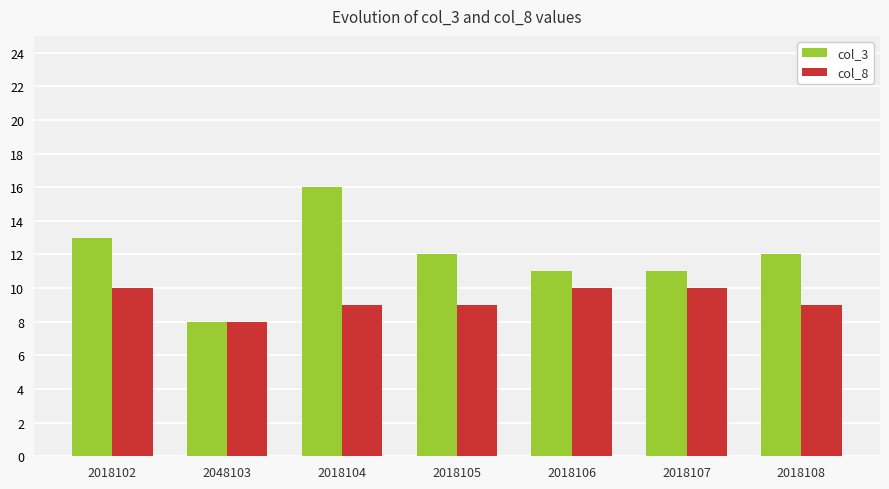

At which label does col_8 reach its minimum?

2048103